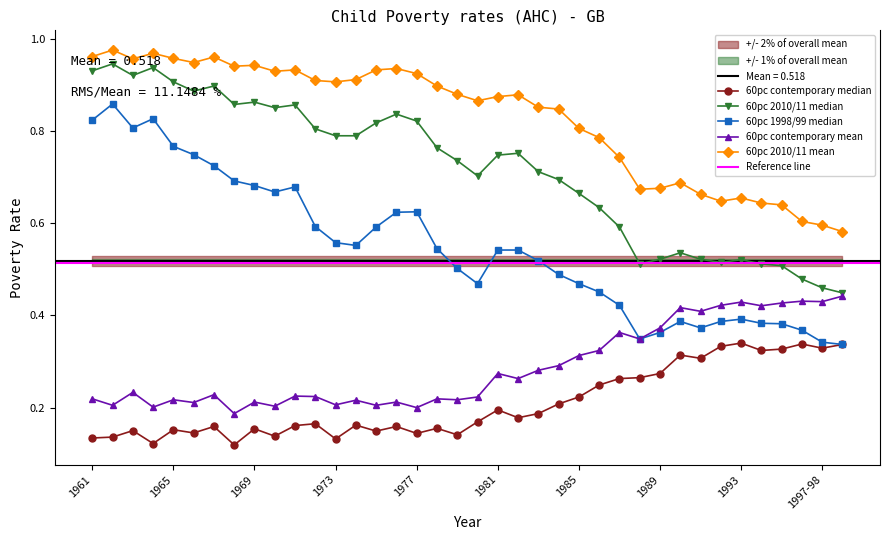

True or false: 60pc contemporary mean and 60pc 2010/11 mean intersect in this chart.

False